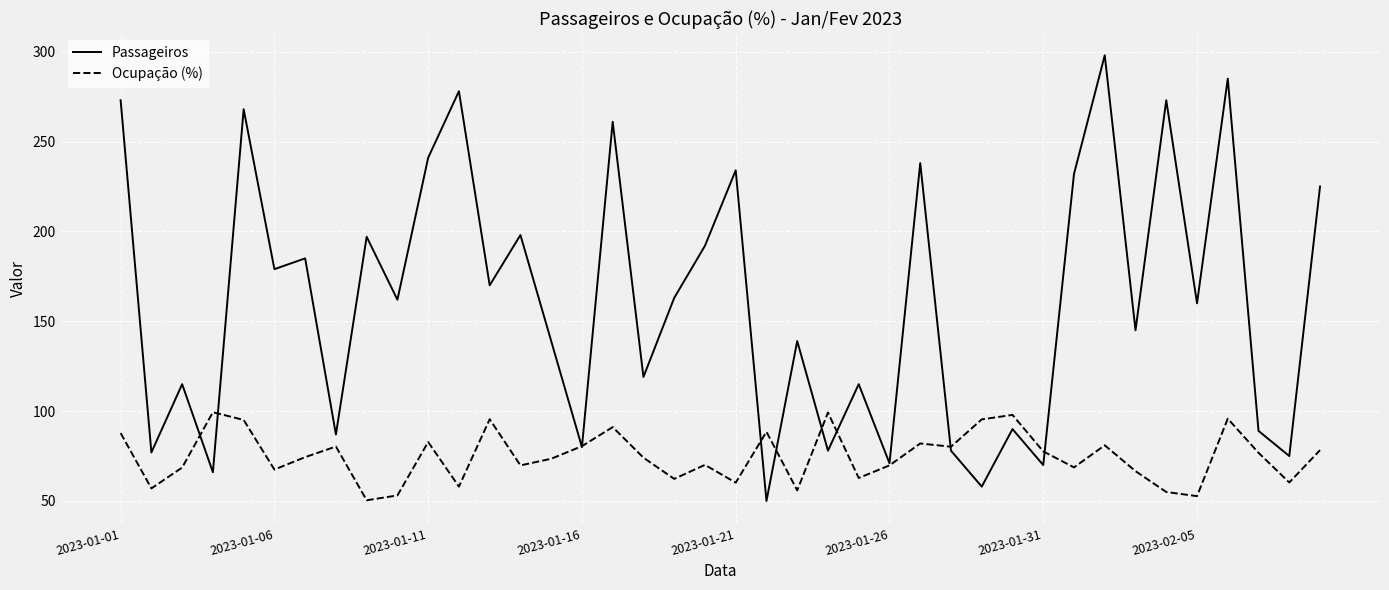

What is the minimum value shown in the chart?

50.0